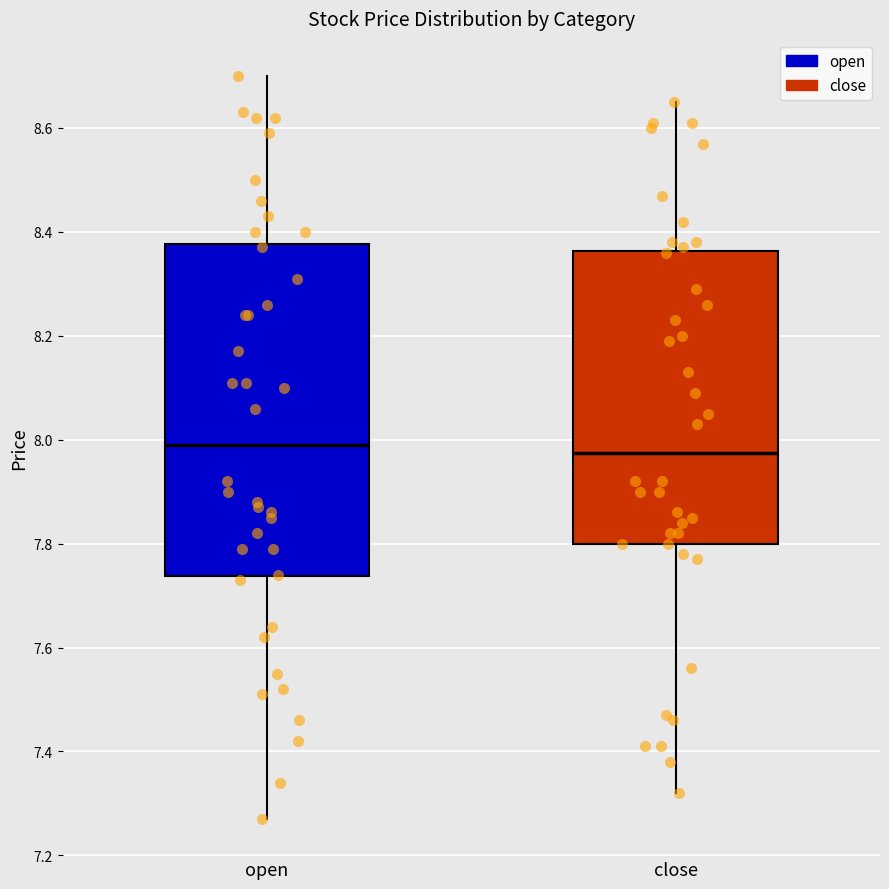

Which box is the tallest, from its lower edge to its upper edge?

open